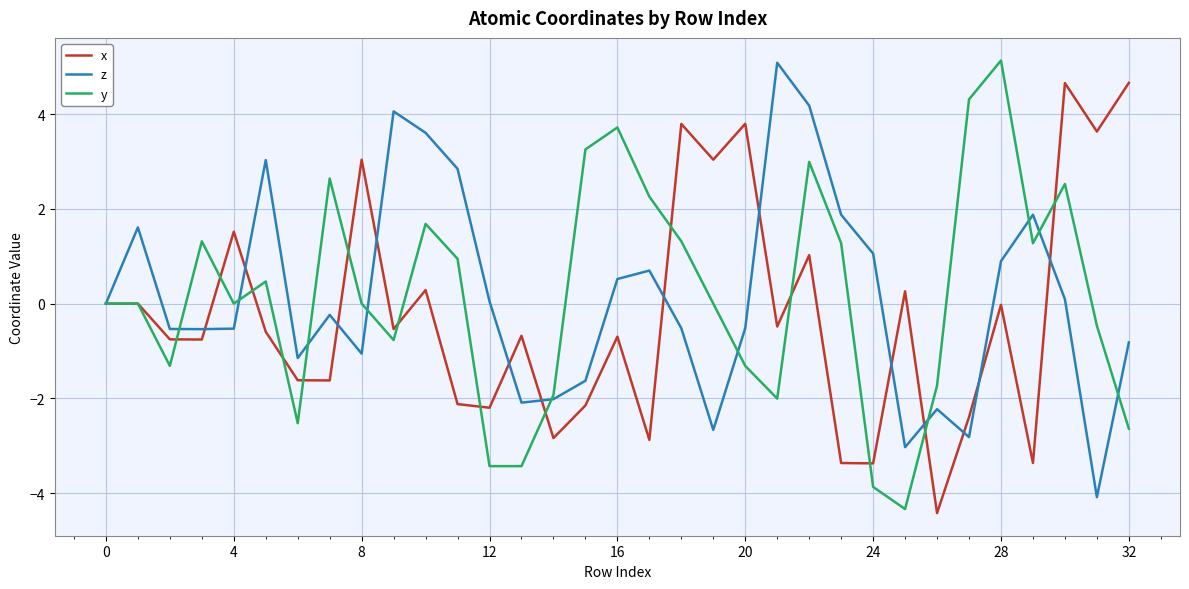

Does the chart have visible grid lines?

Yes